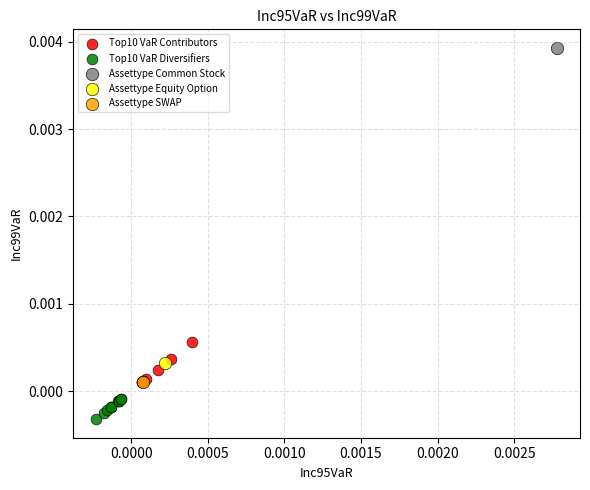

What are all the series names shown in the legend?

Top10 VaR Contributors, Top10 VaR Diversifiers, Assettype Common Stock, Assettype Equity Option, Assettype SWAP